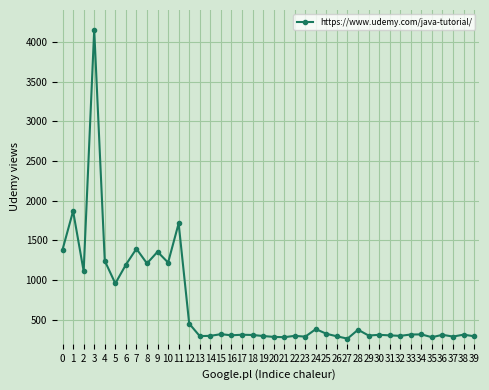

Approximately how many times larger is the value at 38 compared to 18?

1.0